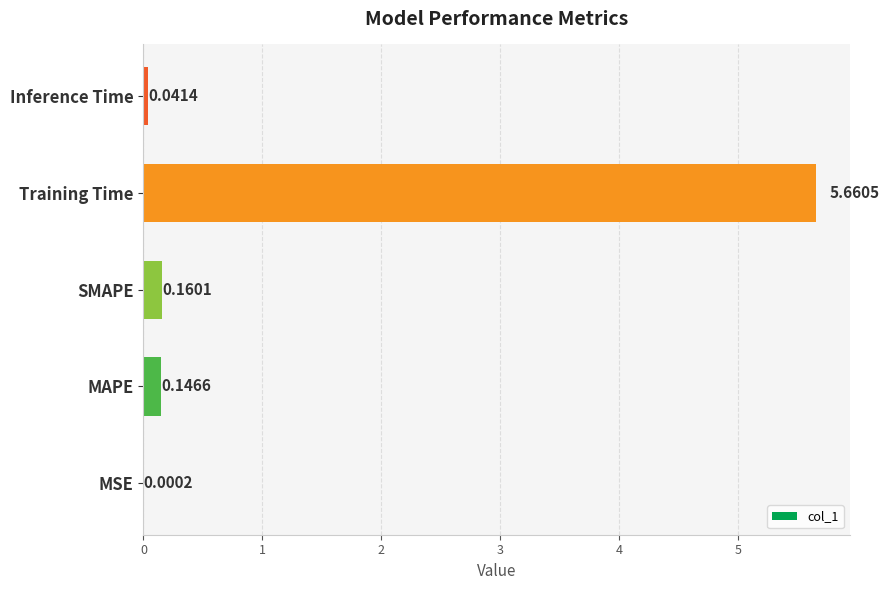

Where is the data nearest to the value 2?

SMAPE